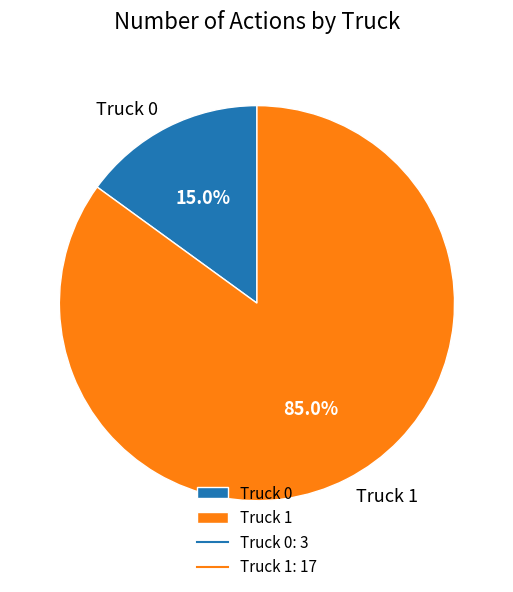

Which has a higher value, Truck 0 or Truck 1?

Truck 1